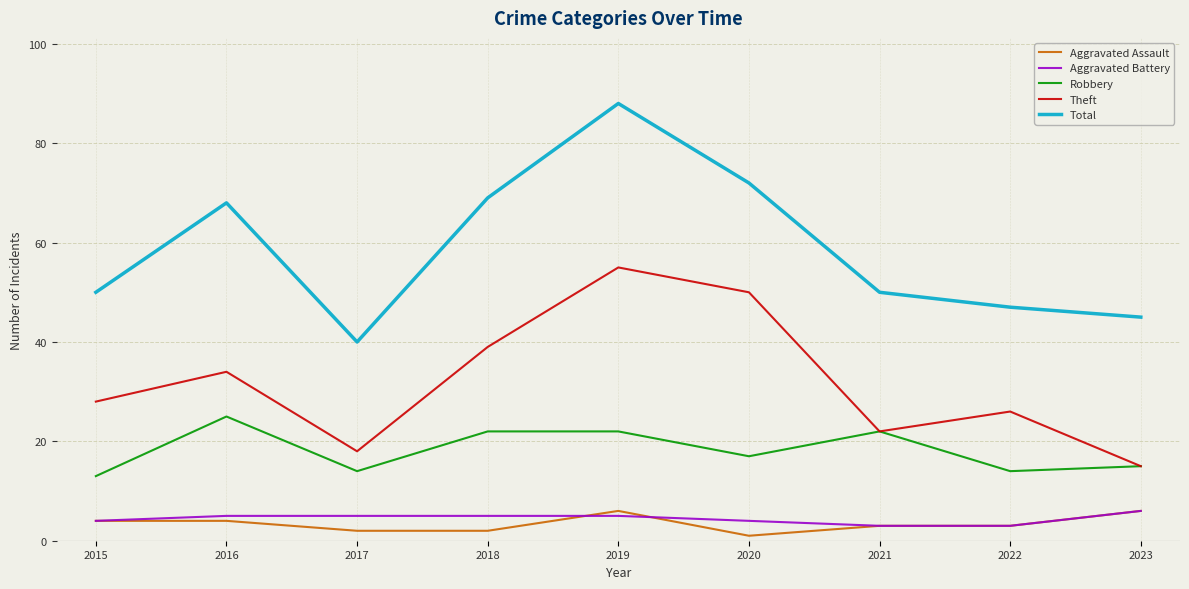

What are all the series names shown in the legend?

Aggravated Assault, Aggravated Battery, Robbery, Theft, Total